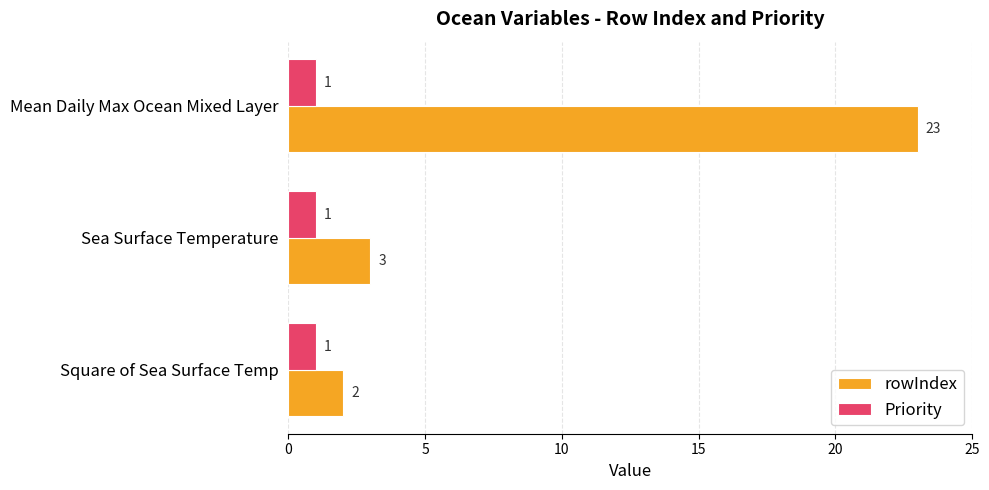

At which category does the chart reach its peak across all series?

Mean Daily Max Ocean Mixed Layer